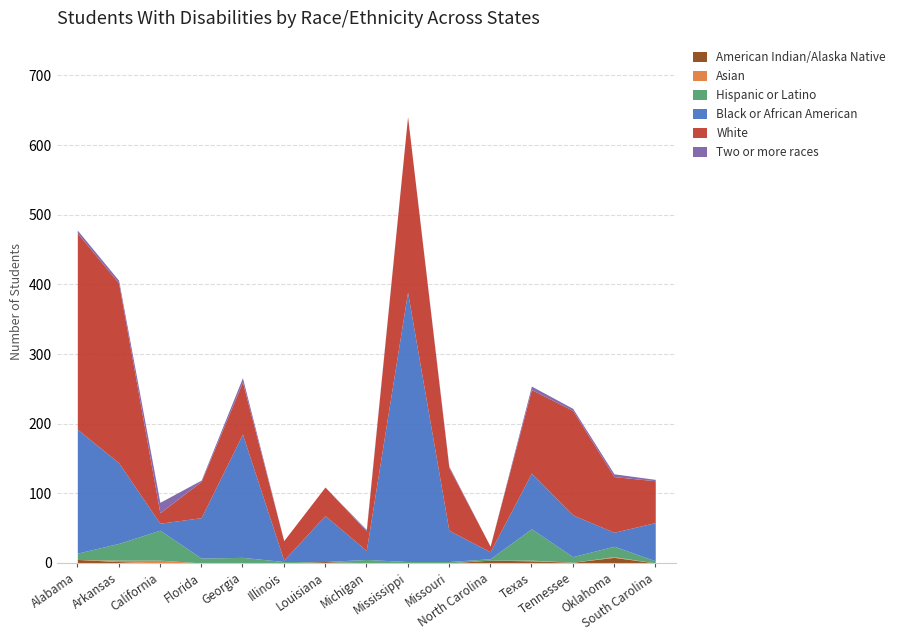

What is the label of the 2nd point from the left?

Arkansas